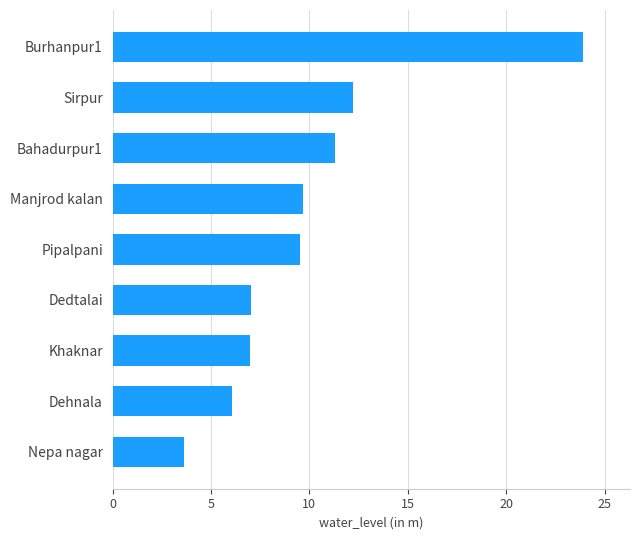

How many categories are shown in the chart?

9